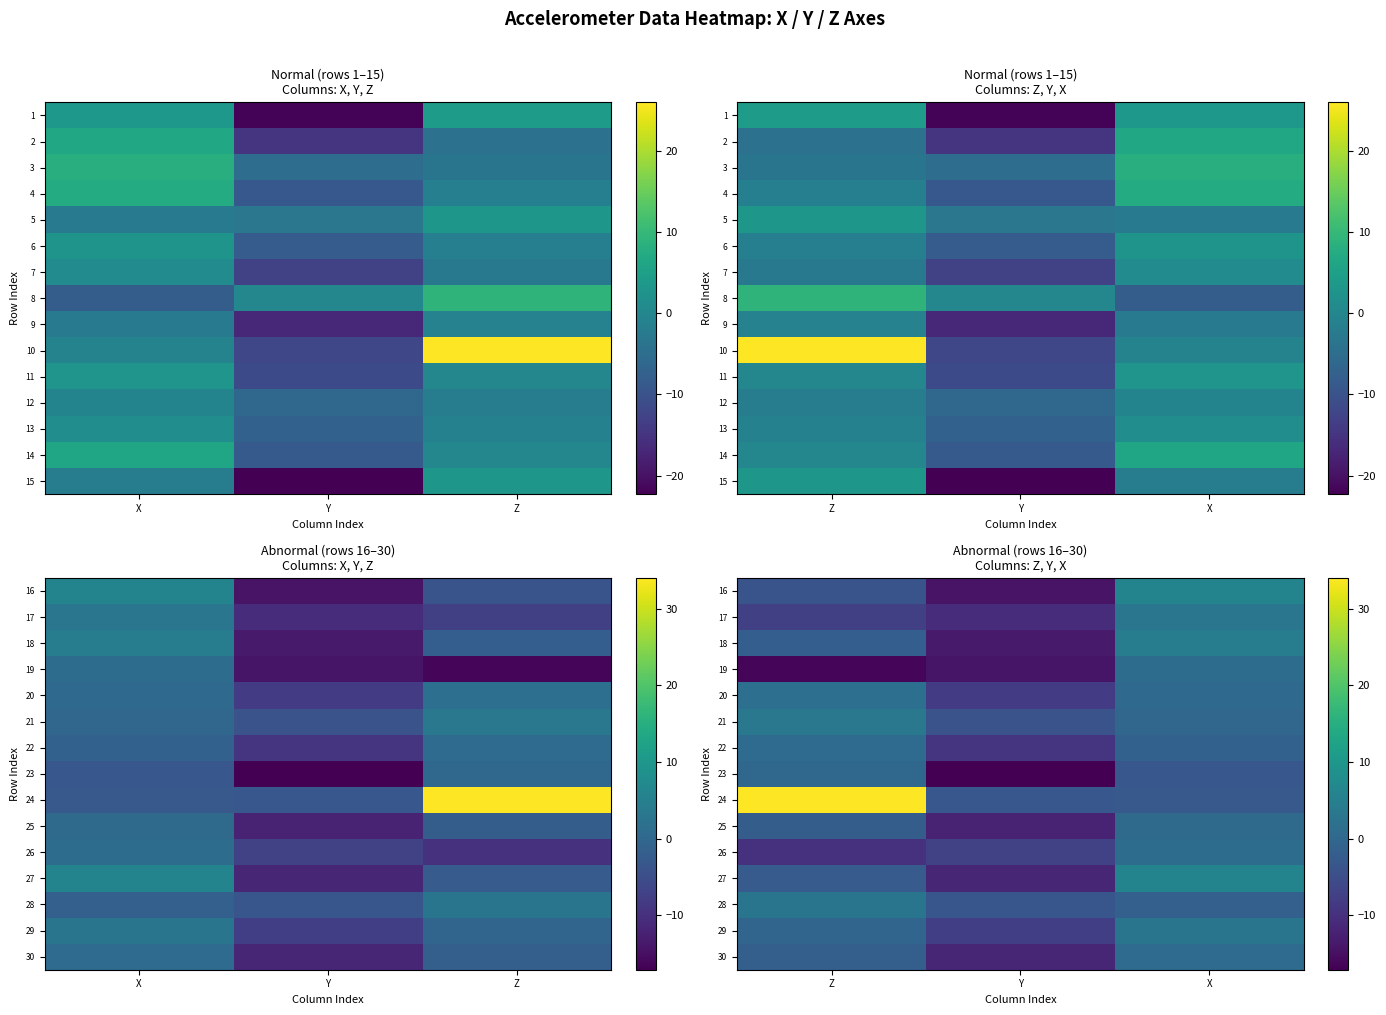

Which category has the lowest value in the 16 series?

Y